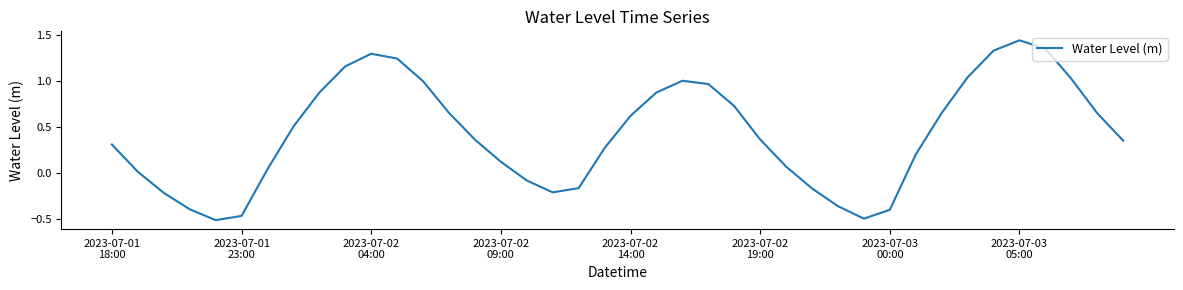

Reading left to right, list all the values displayed in this chart.

0.3	0.0	-0.2	-0.4	-0.5	-0.5	0.0	0.5	0.9	1.2	1.3	1.2	1.0	0.7	0.4	0.1	-0.1	-0.2	-0.2	0.3	0.6	0.9	1.0	1.0	0.7	0.4	0.1	-0.2	-0.4	-0.5	-0.4	0.2	0.6	1.0	1.3	1.4	1.3	1.0	0.6	0.3